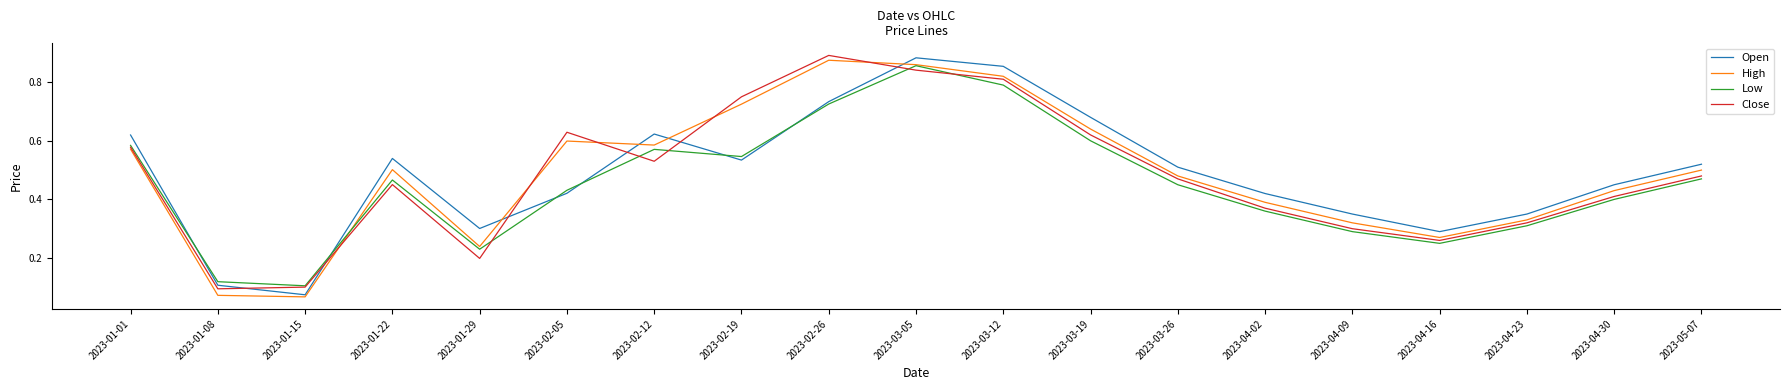

Between 2023-01-29 and 2023-04-30, which series saw the biggest shift?

Close